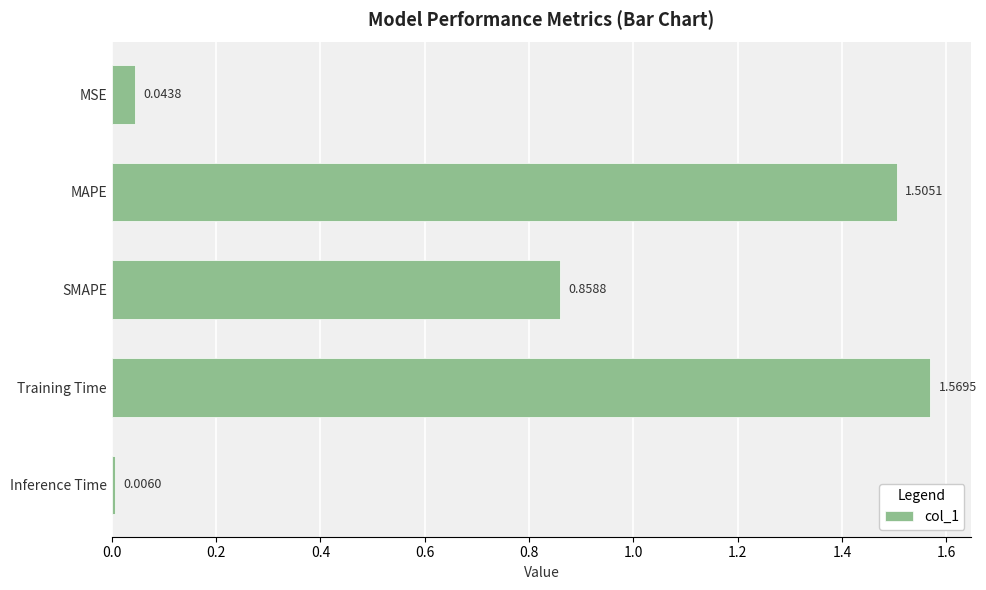

Which category has the highest value across all series?

Training Time